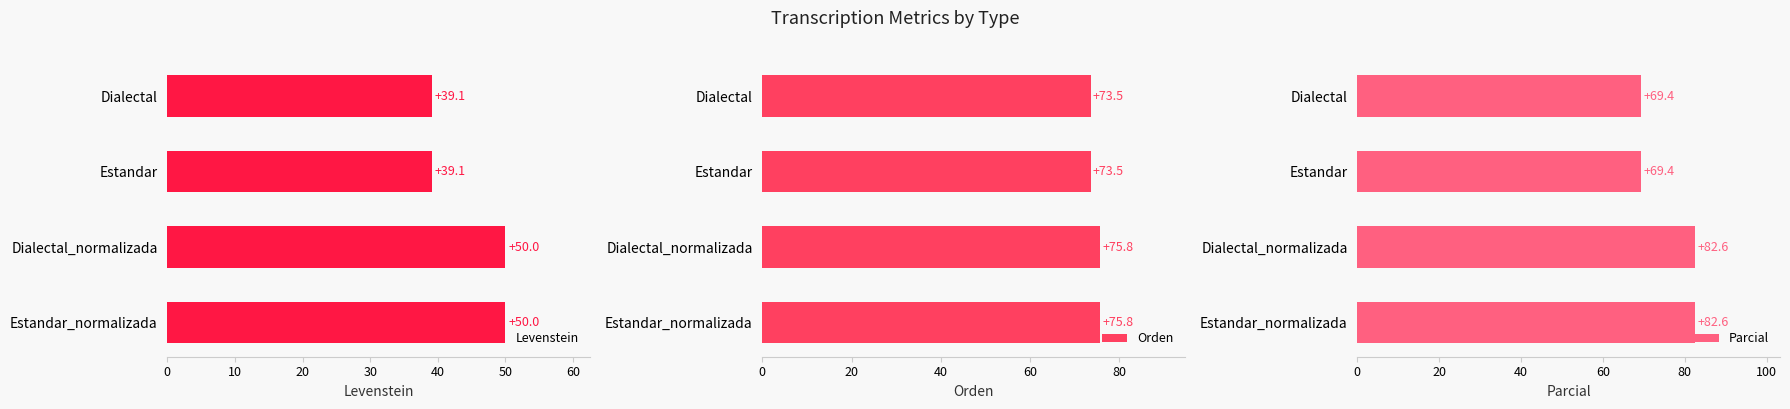

What is the difference between the Levenstein values at Dialectal and Dialectal_normalizada?

10.9